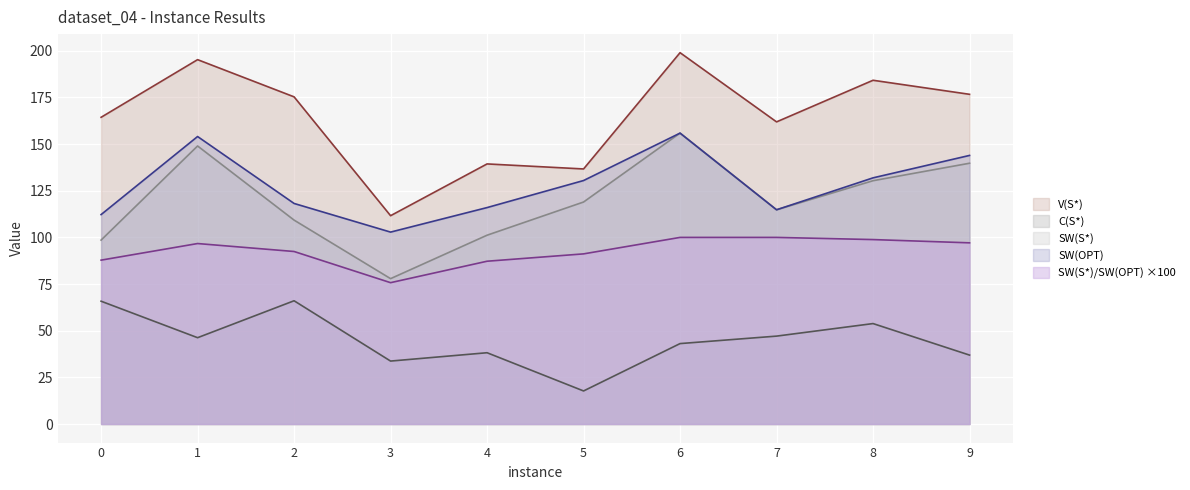

Where is the first local maximum for SW(S*)?

1